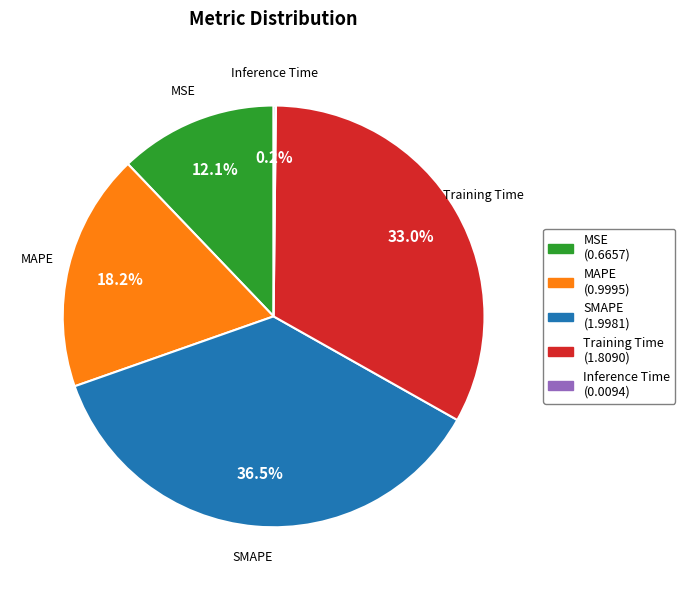

Is there any slice that represents more than half of the pie?

No